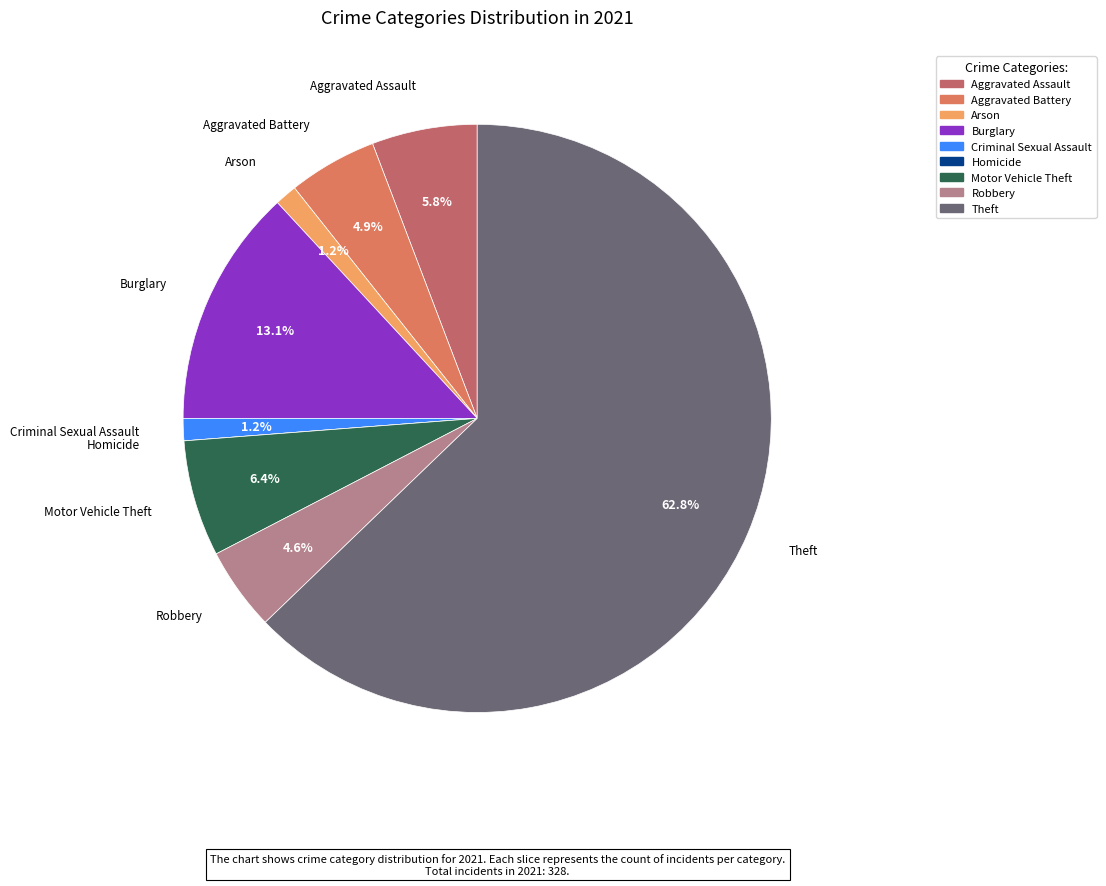

Is it true that Arson is 15% of the pie?

False